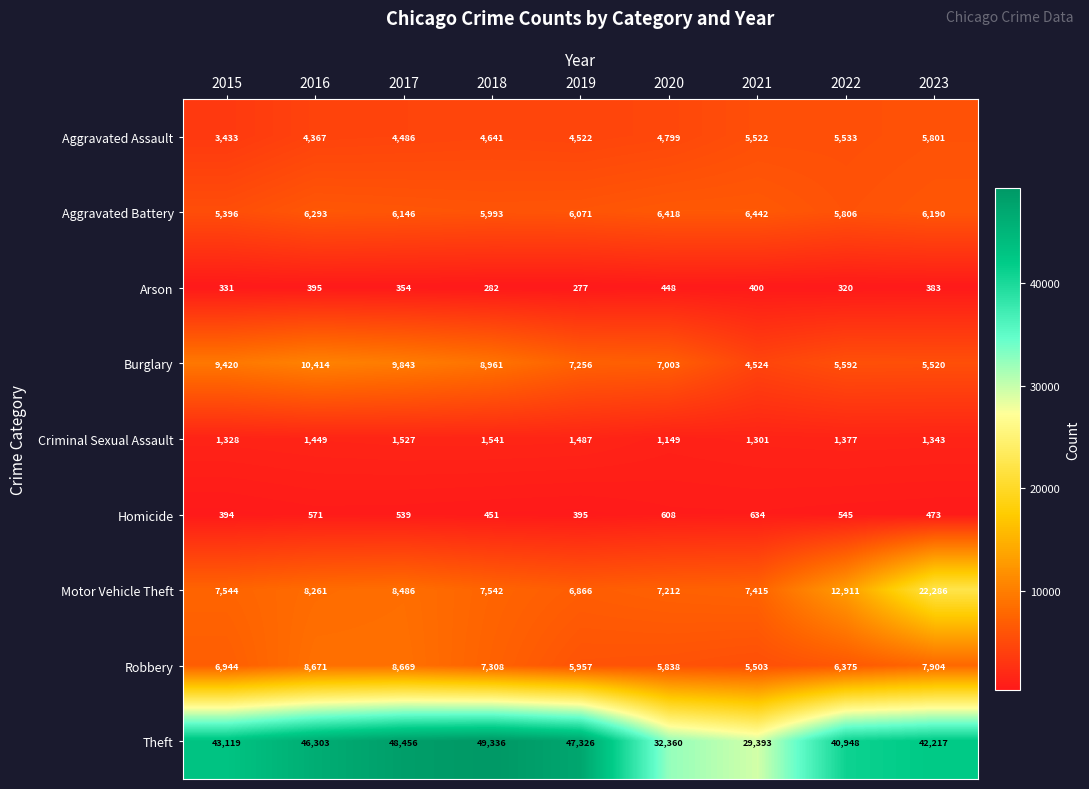

At how many categories does at least one series exceed 2265?

9